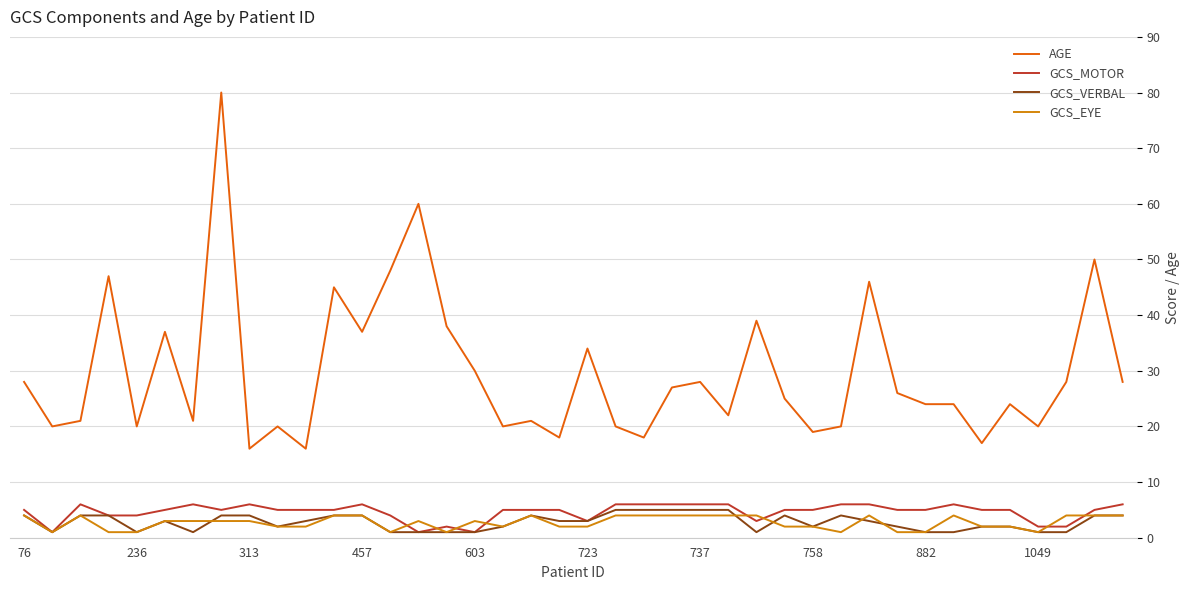

Which series has the largest range (max minus min)?

AGE